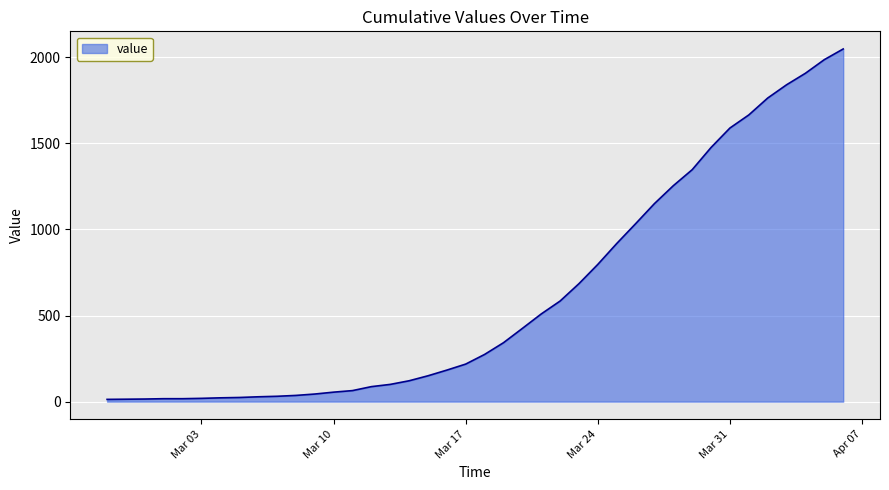

What is the maximum value shown in the chart?

2048